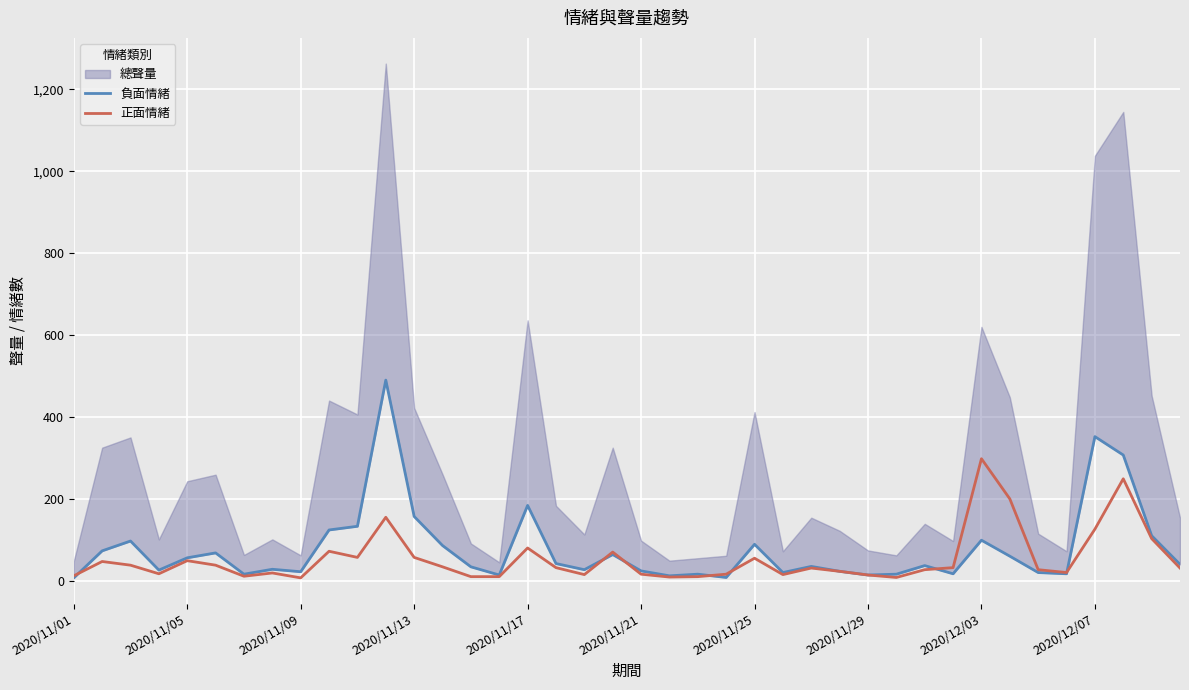

What is the maximum value for 正面情緒?

298